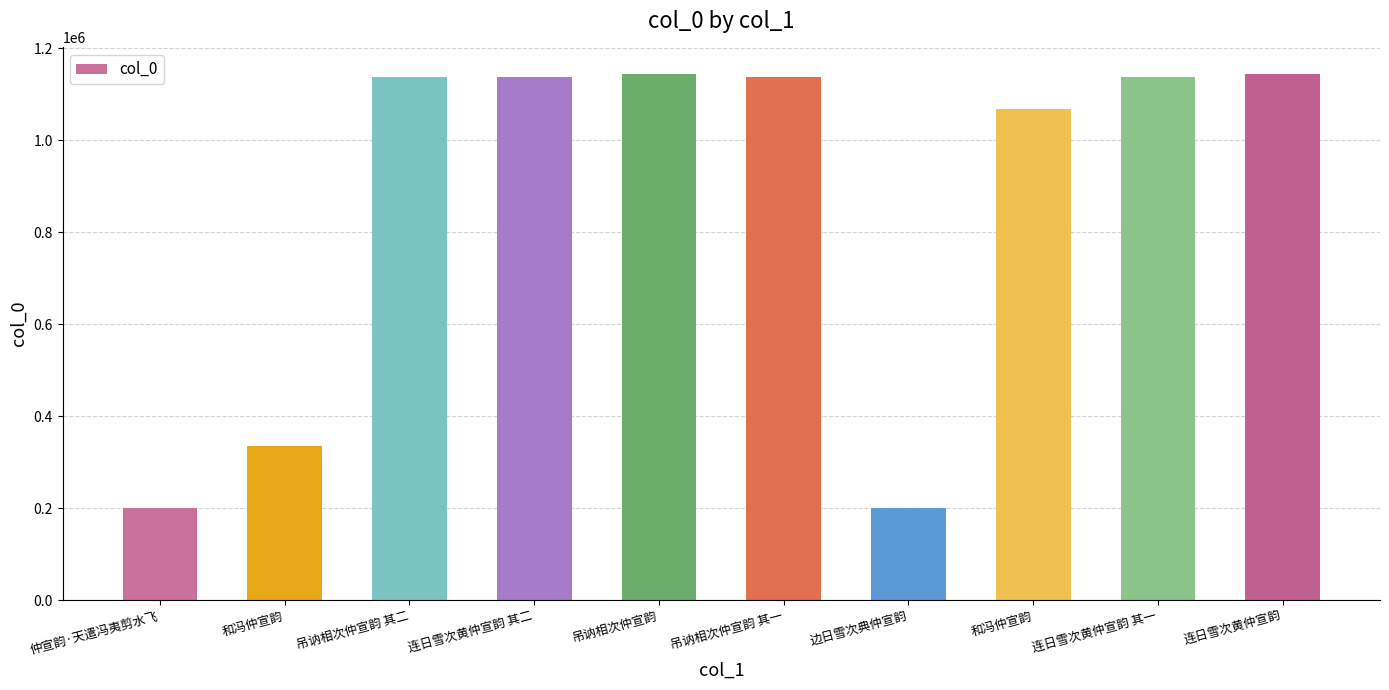

The chart shows a value of 1137859 at 连日雪次黄仲宣韵 其二. True or false?

True